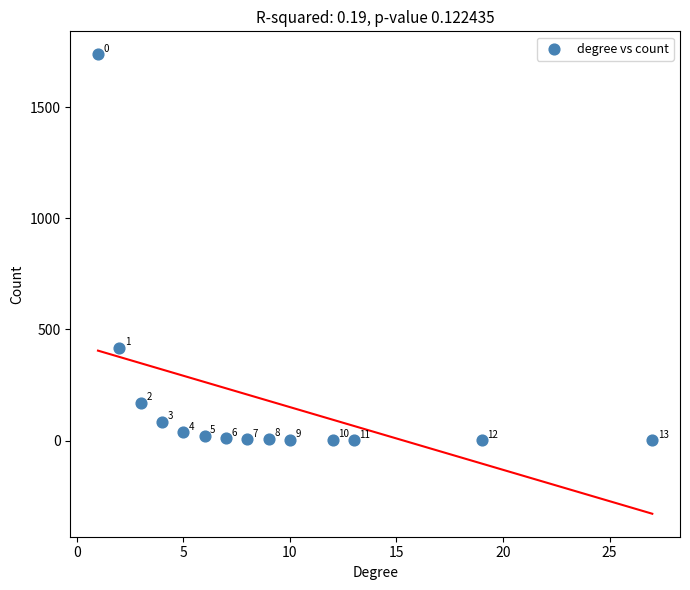

What Y value in the scatter plot is closest to 869?

418